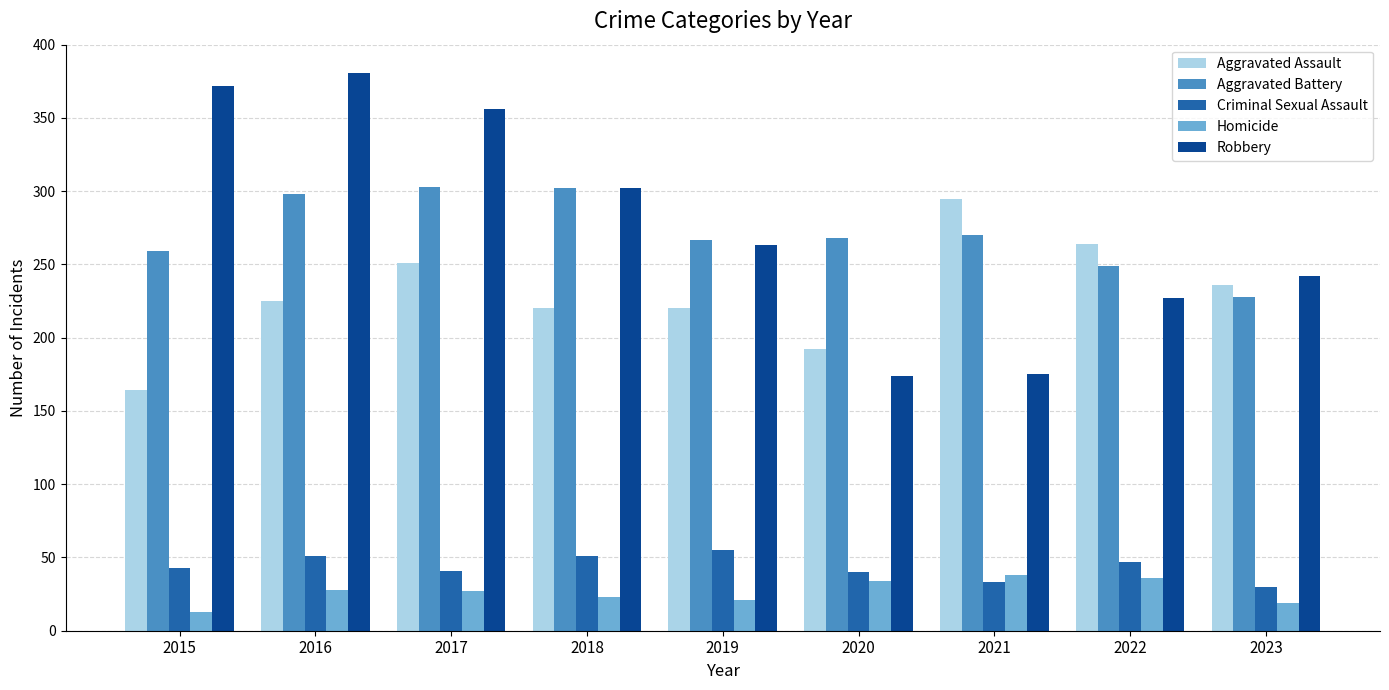

What is the difference between the maximum and minimum values in the Robbery series?

207